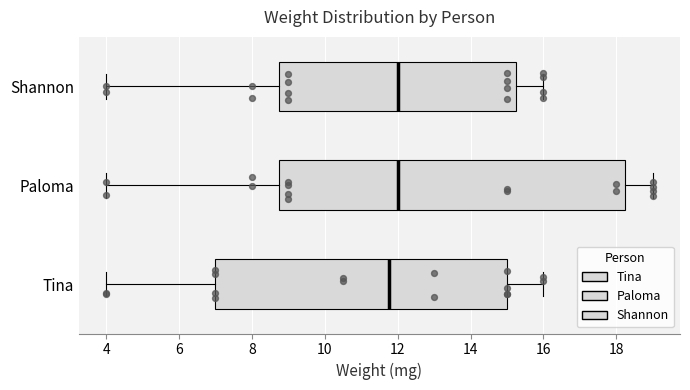

Where does the median line of the box for Shannon sit on the x-axis? The values are not printed on the chart, so give them approximately, as read against the axis.

12.0